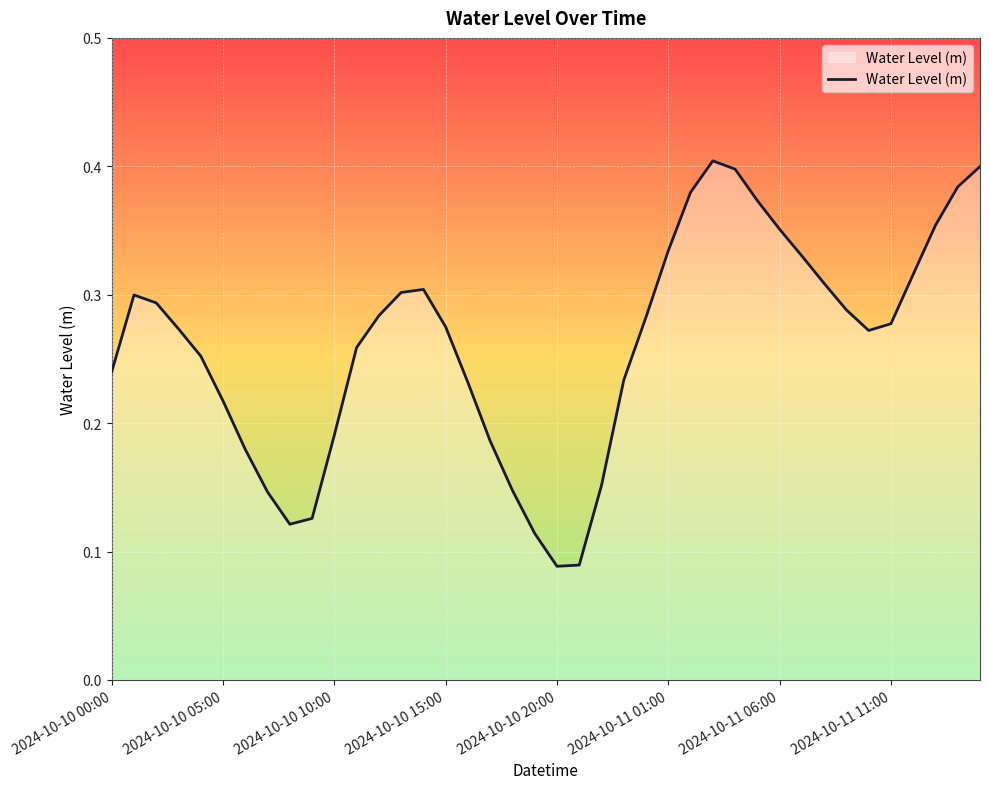

Does the chart have visible grid lines?

Yes